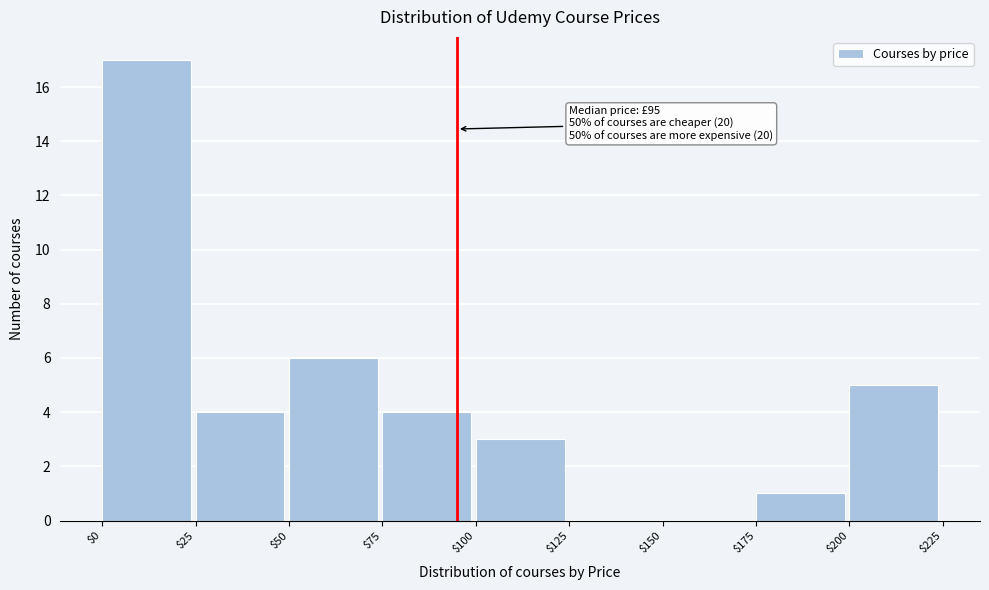

Over which range of the x-axis is the bar tallest?

$0 to $25